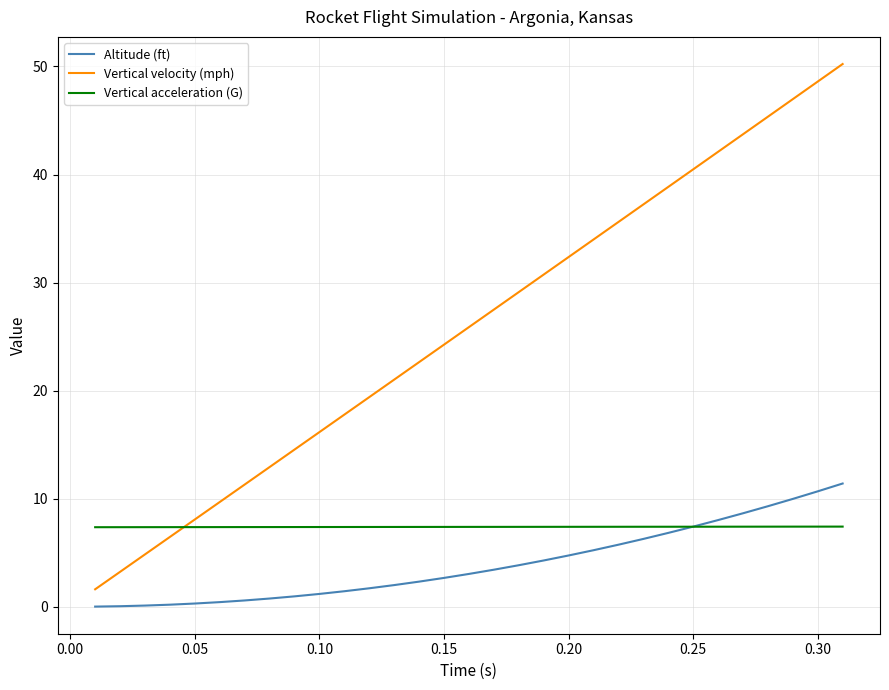

What is the lowest value of the Vertical velocity (mph) series?

1.6